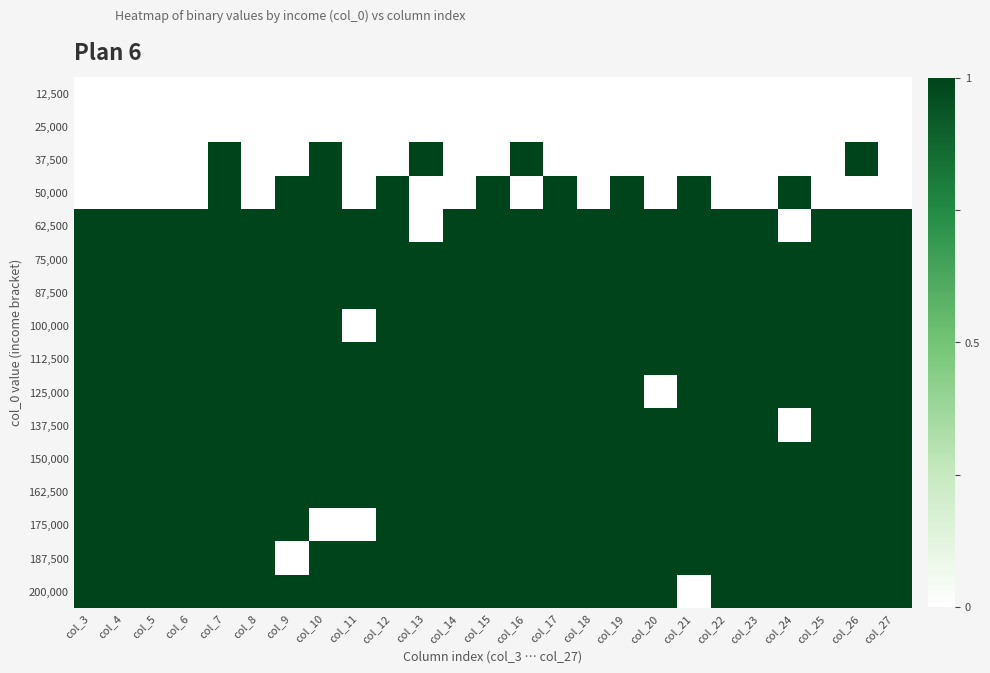

Reading left to right, extract all data points from this chart.

12,500: col_3=0	col_4=0	col_5=0	col_6=0	col_7=0	col_8=0	col_9=0	col_10=0	col_11=0	col_12=0	col_13=0	col_14=0	col_15=0	col_16=0	col_17=0	col_18=0	col_19=0	col_20=0	col_21=0	col_22=0	col_23=0	col_24=0	col_25=0	col_26=0	col_27=0
25,000: col_3=0	col_4=0	col_5=0	col_6=0	col_7=0	col_8=0	col_9=0	col_10=0	col_11=0	col_12=0	col_13=0	col_14=0	col_15=0	col_16=0	col_17=0	col_18=0	col_19=0	col_20=0	col_21=0	col_22=0	col_23=0	col_24=0	col_25=0	col_26=0	col_27=0
37,500: col_3=0	col_4=0	col_5=0	col_6=0	col_7=1	col_8=0	col_9=0	col_10=1	col_11=0	col_12=0	col_13=1	col_14=0	col_15=0	col_16=1	col_17=0	col_18=0	col_19=0	col_20=0	col_21=0	col_22=0	col_23=0	col_24=0	col_25=0	col_26=1	col_27=0
50,000: col_3=0	col_4=0	col_5=0	col_6=0	col_7=1	col_8=0	col_9=1	col_10=1	col_11=0	col_12=1	col_13=0	col_14=0	col_15=1	col_16=0	col_17=1	col_18=0	col_19=1	col_20=0	col_21=1	col_22=0	col_23=0	col_24=1	col_25=0	col_26=0	col_27=0
62,500: col_3=1	col_4=1	col_5=1	col_6=1	col_7=1	col_8=1	col_9=1	col_10=1	col_11=1	col_12=1	col_13=0	col_14=1	col_15=1	col_16=1	col_17=1	col_18=1	col_19=1	col_20=1	col_21=1	col_22=1	col_23=1	col_24=0	col_25=1	col_26=1	col_27=1
75,000: col_3=1	col_4=1	col_5=1	col_6=1	col_7=1	col_8=1	col_9=1	col_10=1	col_11=1	col_12=1	col_13=1	col_14=1	col_15=1	col_16=1	col_17=1	col_18=1	col_19=1	col_20=1	col_21=1	col_22=1	col_23=1	col_24=1	col_25=1	col_26=1	col_27=1
87,500: col_3=1	col_4=1	col_5=1	col_6=1	col_7=1	col_8=1	col_9=1	col_10=1	col_11=1	col_12=1	col_13=1	col_14=1	col_15=1	col_16=1	col_17=1	col_18=1	col_19=1	col_20=1	col_21=1	col_22=1	col_23=1	col_24=1	col_25=1	col_26=1	col_27=1
100,000: col_3=1	col_4=1	col_5=1	col_6=1	col_7=1	col_8=1	col_9=1	col_10=1	col_11=0	col_12=1	col_13=1	col_14=1	col_15=1	col_16=1	col_17=1	col_18=1	col_19=1	col_20=1	col_21=1	col_22=1	col_23=1	col_24=1	col_25=1	col_26=1	col_27=1
112,500: col_3=1	col_4=1	col_5=1	col_6=1	col_7=1	col_8=1	col_9=1	col_10=1	col_11=1	col_12=1	col_13=1	col_14=1	col_15=1	col_16=1	col_17=1	col_18=1	col_19=1	col_20=1	col_21=1	col_22=1	col_23=1	col_24=1	col_25=1	col_26=1	col_27=1
125,000: col_3=1	col_4=1	col_5=1	col_6=1	col_7=1	col_8=1	col_9=1	col_10=1	col_11=1	col_12=1	col_13=1	col_14=1	col_15=1	col_16=1	col_17=1	col_18=1	col_19=1	col_20=0	col_21=1	col_22=1	col_23=1	col_24=1	col_25=1	col_26=1	col_27=1
137,500: col_3=1	col_4=1	col_5=1	col_6=1	col_7=1	col_8=1	col_9=1	col_10=1	col_11=1	col_12=1	col_13=1	col_14=1	col_15=1	col_16=1	col_17=1	col_18=1	col_19=1	col_20=1	col_21=1	col_22=1	col_23=1	col_24=0	col_25=1	col_26=1	col_27=1
150,000: col_3=1	col_4=1	col_5=1	col_6=1	col_7=1	col_8=1	col_9=1	col_10=1	col_11=1	col_12=1	col_13=1	col_14=1	col_15=1	col_16=1	col_17=1	col_18=1	col_19=1	col_20=1	col_21=1	col_22=1	col_23=1	col_24=1	col_25=1	col_26=1	col_27=1
162,500: col_3=1	col_4=1	col_5=1	col_6=1	col_7=1	col_8=1	col_9=1	col_10=1	col_11=1	col_12=1	col_13=1	col_14=1	col_15=1	col_16=1	col_17=1	col_18=1	col_19=1	col_20=1	col_21=1	col_22=1	col_23=1	col_24=1	col_25=1	col_26=1	col_27=1
175,000: col_3=1	col_4=1	col_5=1	col_6=1	col_7=1	col_8=1	col_9=1	col_10=0	col_11=0	col_12=1	col_13=1	col_14=1	col_15=1	col_16=1	col_17=1	col_18=1	col_19=1	col_20=1	col_21=1	col_22=1	col_23=1	col_24=1	col_25=1	col_26=1	col_27=1
187,500: col_3=1	col_4=1	col_5=1	col_6=1	col_7=1	col_8=1	col_9=0	col_10=1	col_11=1	col_12=1	col_13=1	col_14=1	col_15=1	col_16=1	col_17=1	col_18=1	col_19=1	col_20=1	col_21=1	col_22=1	col_23=1	col_24=1	col_25=1	col_26=1	col_27=1
200,000: col_3=1	col_4=1	col_5=1	col_6=1	col_7=1	col_8=1	col_9=1	col_10=1	col_11=1	col_12=1	col_13=1	col_14=1	col_15=1	col_16=1	col_17=1	col_18=1	col_19=1	col_20=1	col_21=0	col_22=1	col_23=1	col_24=1	col_25=1	col_26=1	col_27=1